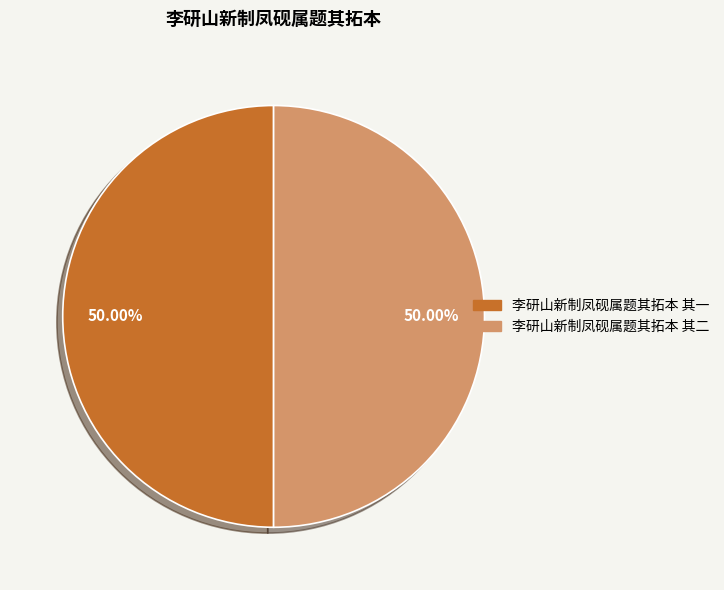

The 李研山新制凤砚属题其拓本 其二 slice represents 50% of the pie. True or false?

True